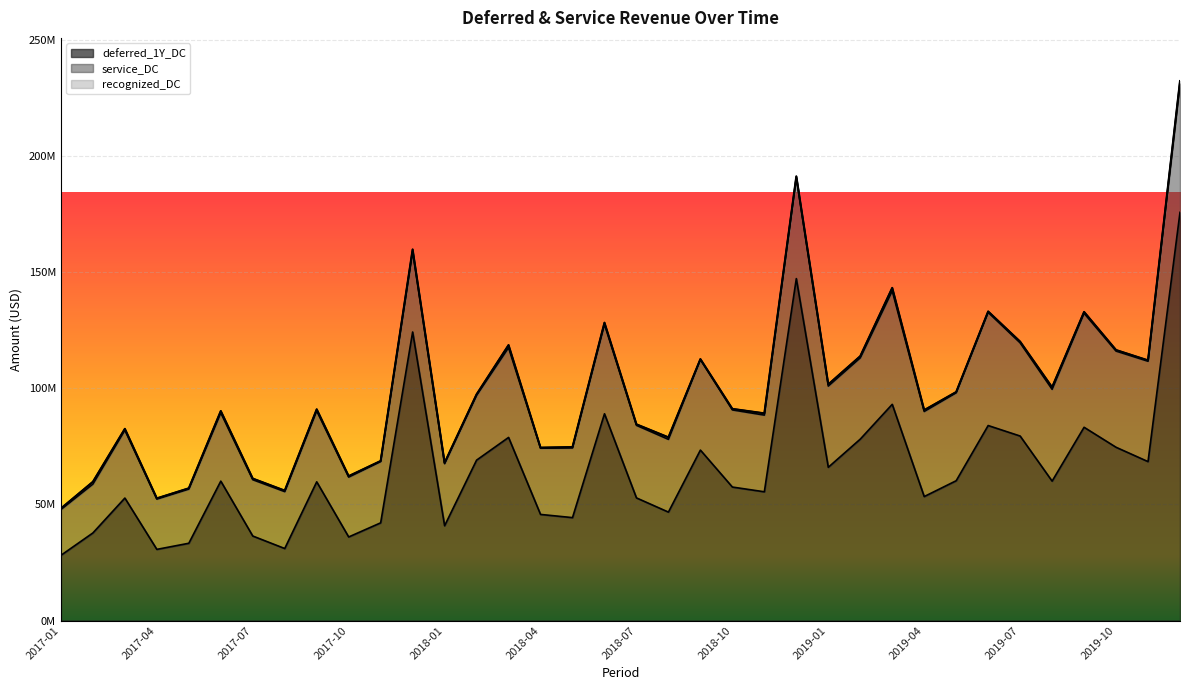

Is it true that service_DC equals 38541874.5 at 2018-06?

True